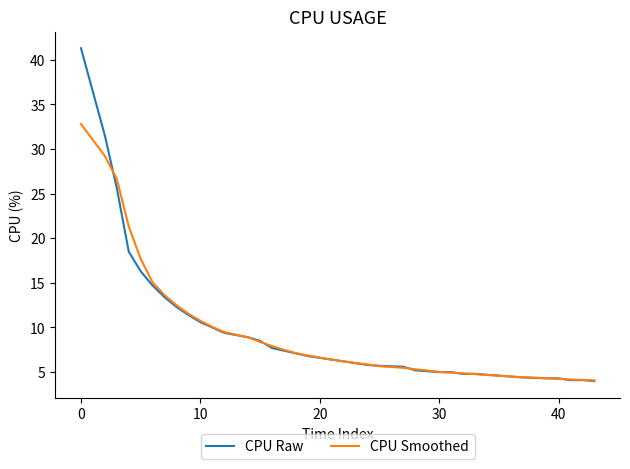

What is the greatest value displayed?

41.3